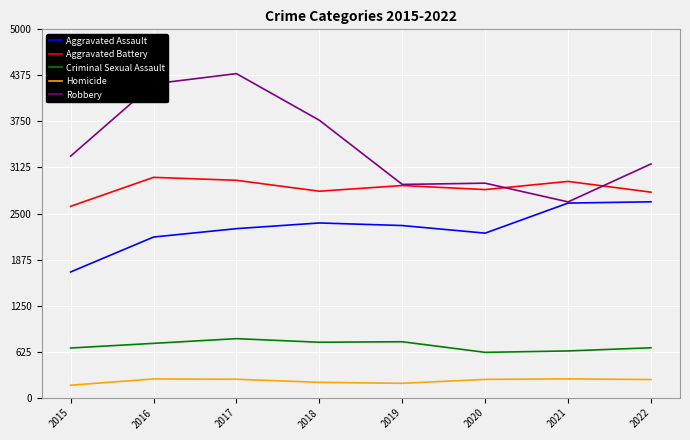

What is the difference between the highest and lowest values at 2021?

2680